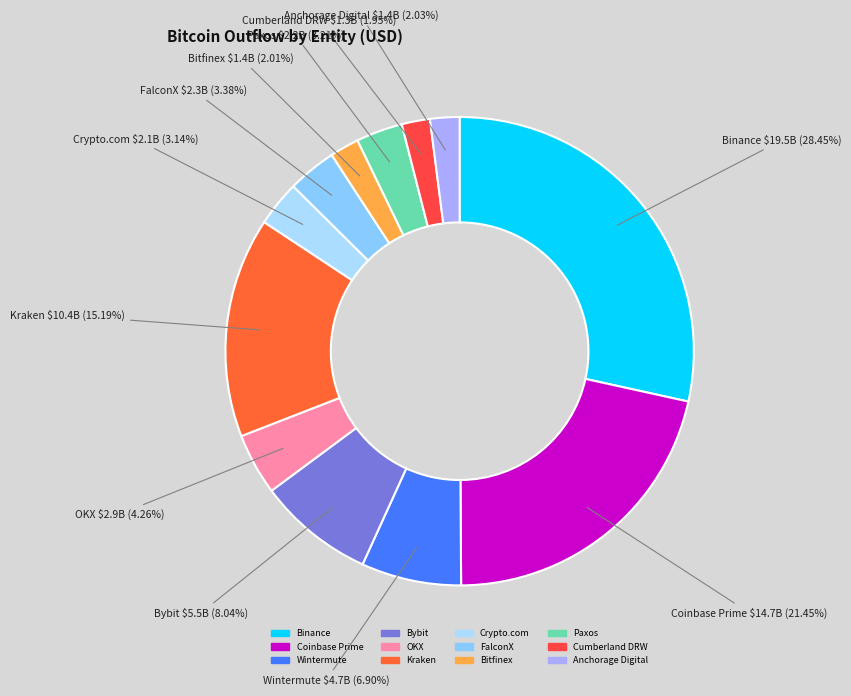

Does Crypto.com represent more than half of the total?

No